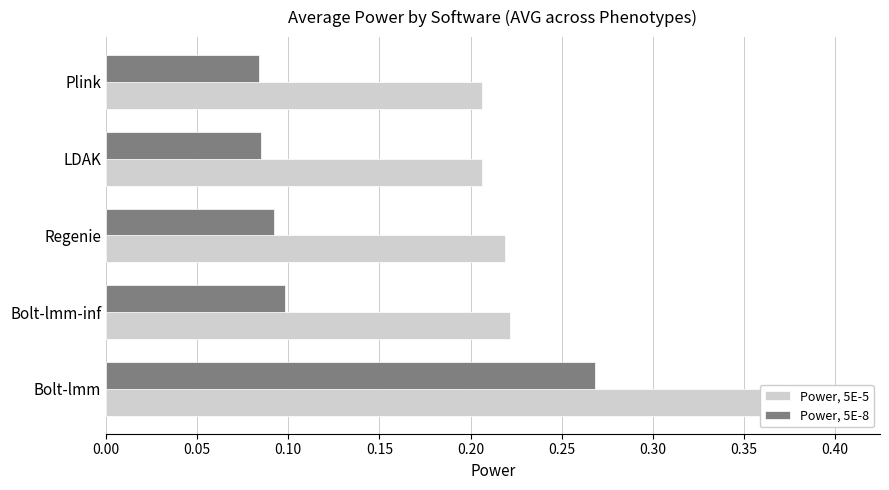

How many bars are there in each group?

2